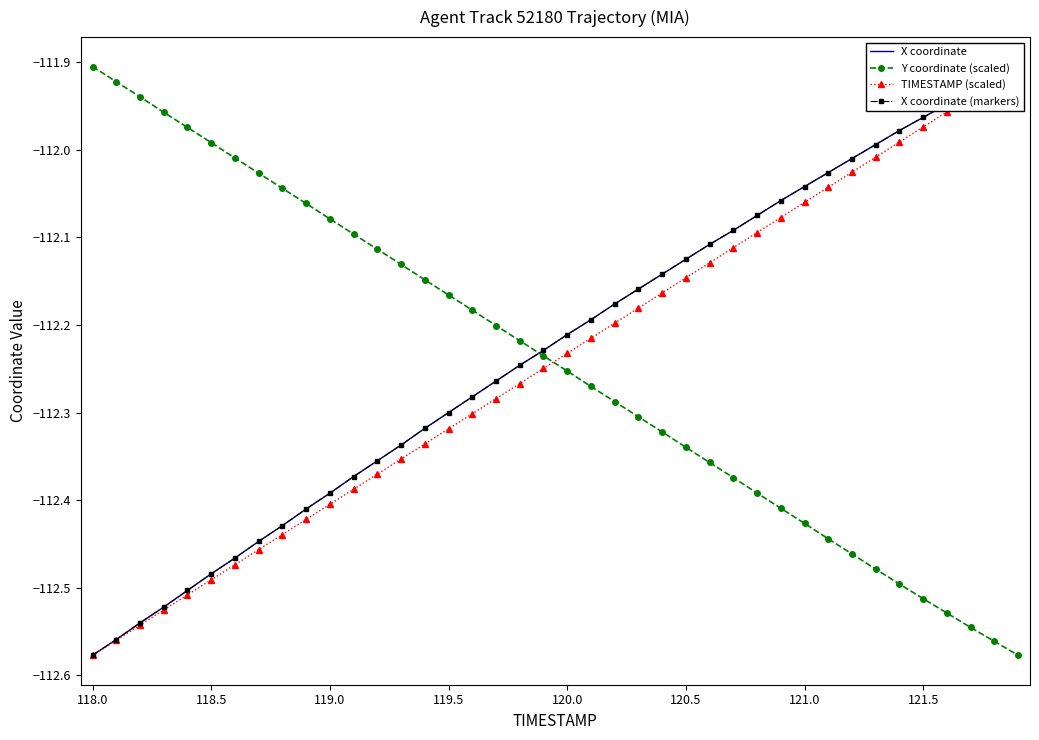

True or false: Y coordinate (scaled) has more than 2 interior local peaks.

False